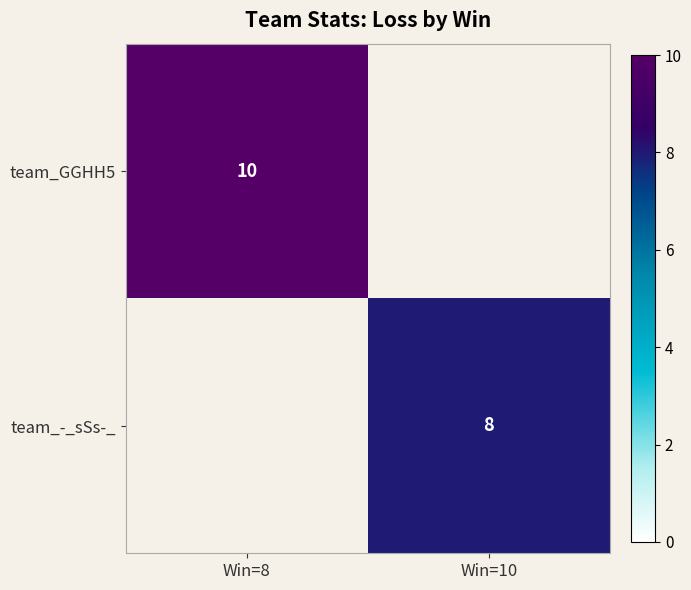

Is it true that team_-_sSs-_ equals 13 at Win=10?

False